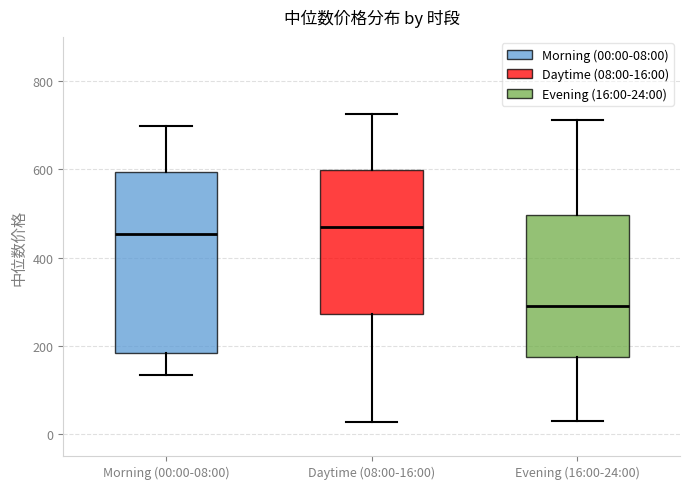

Reading left to right, transcribe this box plot: for each box, give where its median line is, the range the box spans, and where its two whiskers end, as read against the y-axis. The values are not printed on the chart, so give them approximately, as read against the axis.

Morning (00:00-08:00): median 460, box 180 to 600, whiskers 140 to 700
Daytime (08:00-16:00): median 460, box 280 to 600, whiskers 20 to 720
Evening (16:00-24:00): median 300, box 180 to 500, whiskers 20 to 720